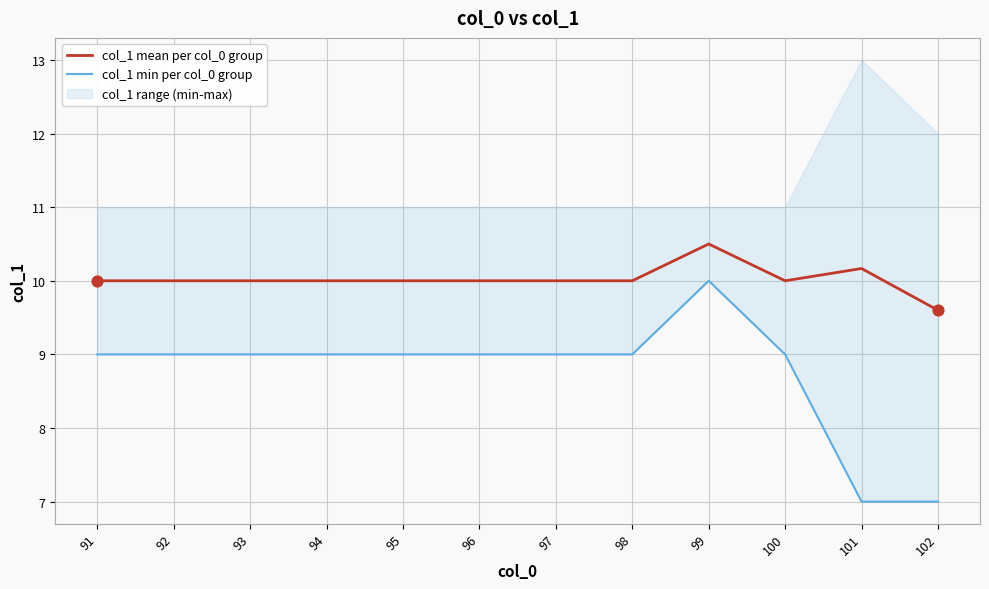

What is the lowest value of the col_1 mean per col_0 group series?

9.6